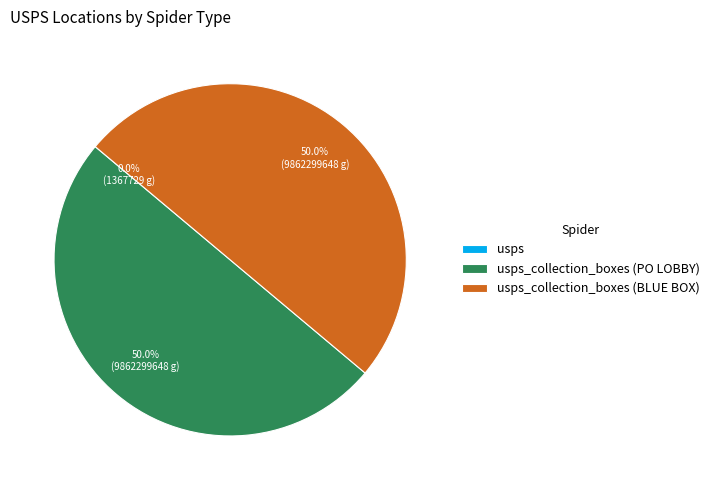

What percentage is NOT represented by usps?

100.0%